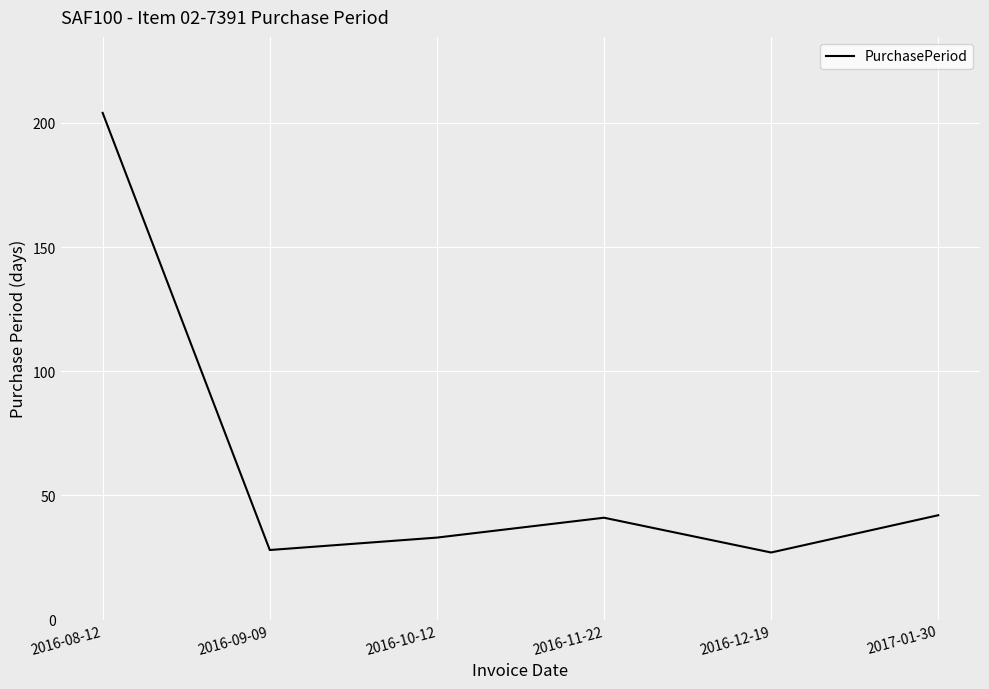

What is the smallest value displayed?

27